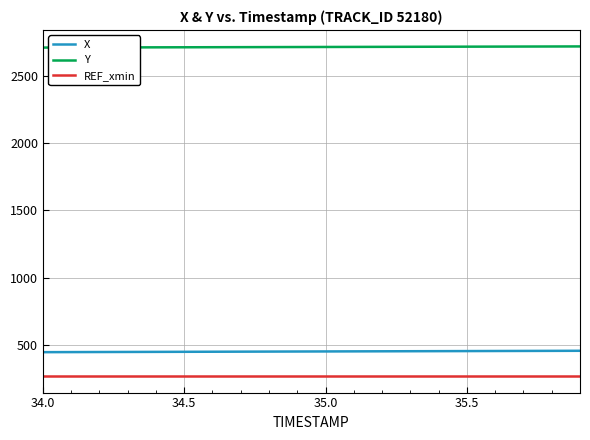

Which series has the largest total across all categories?

Y